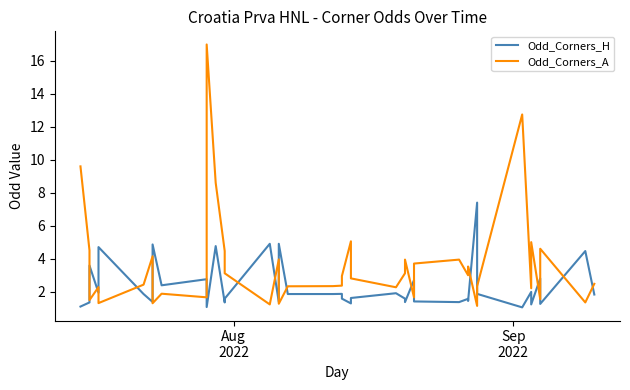

True or false: Odd_Corners_A and Odd_Corners_H intersect in this chart.

True